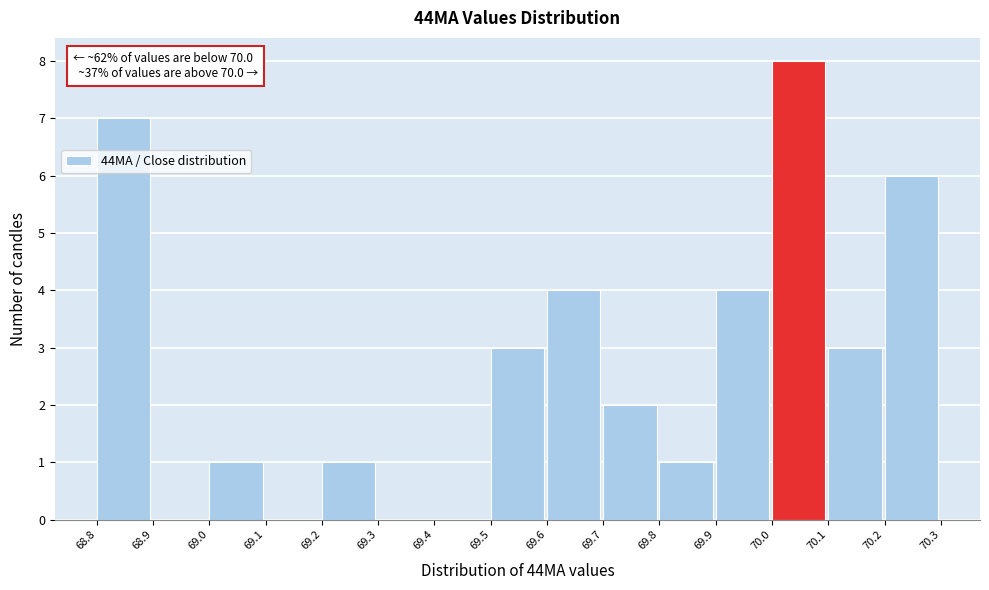

Reading right to left, what are all the values shown in this chart?

70.2=6	70.1=3	70.0=8	69.9=4	69.8=1	69.7=2	69.6=4	69.5=3	69.4=0	69.3=0	69.2=1	69.1=0	69.0=1	68.9=0	68.8=7